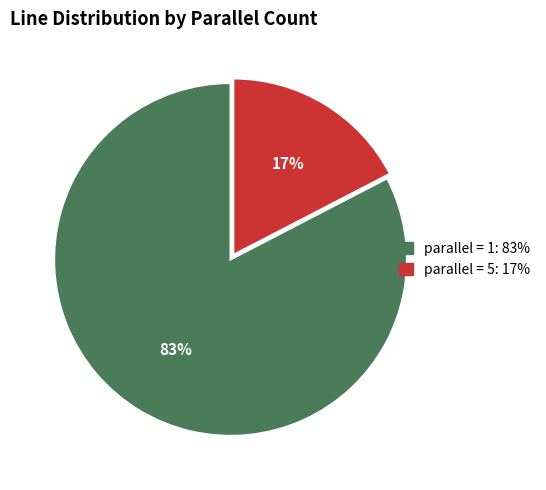

To the nearest percent, what is the average slice percentage?

50%